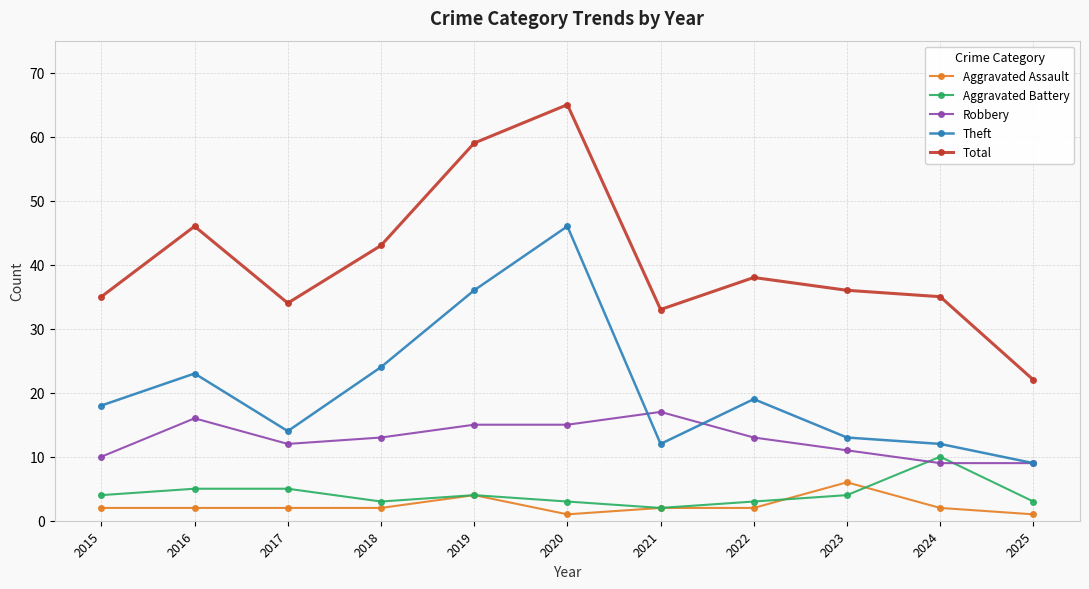

True or false: Theft has a value of 9 at 2025.

True